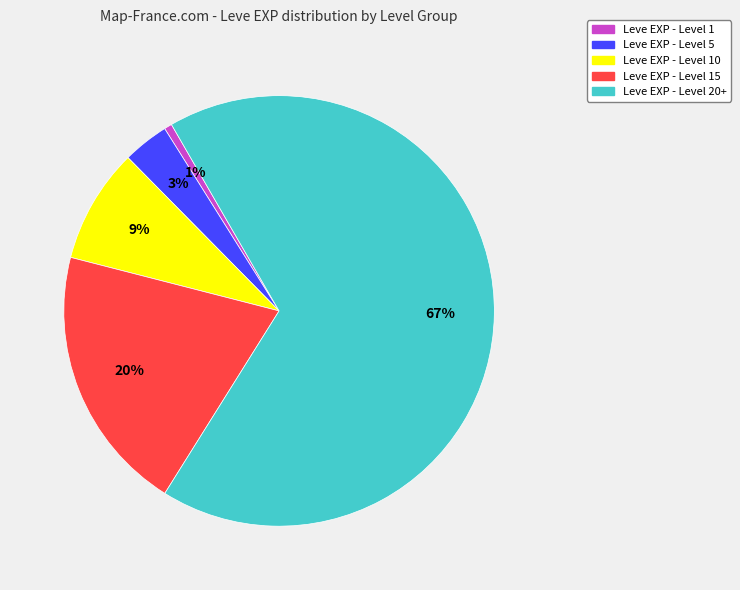

To the nearest percent, what is the average slice percentage?

20%